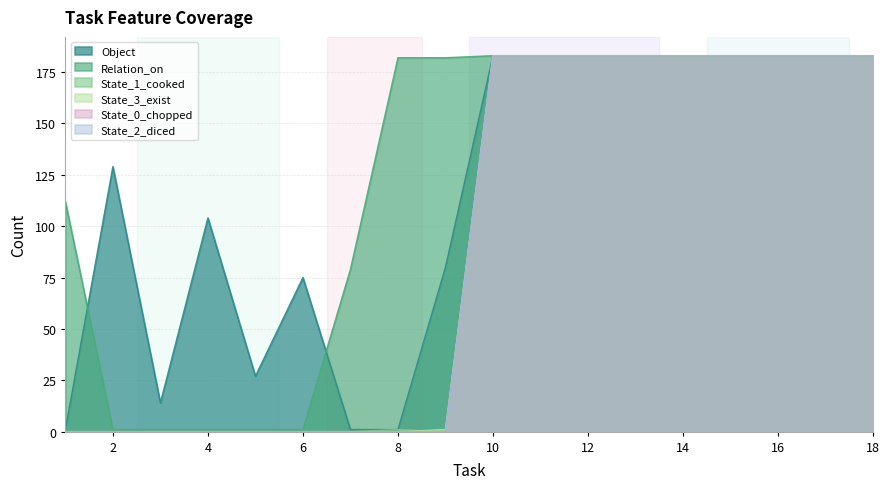

How many lines are shown in the chart?

6